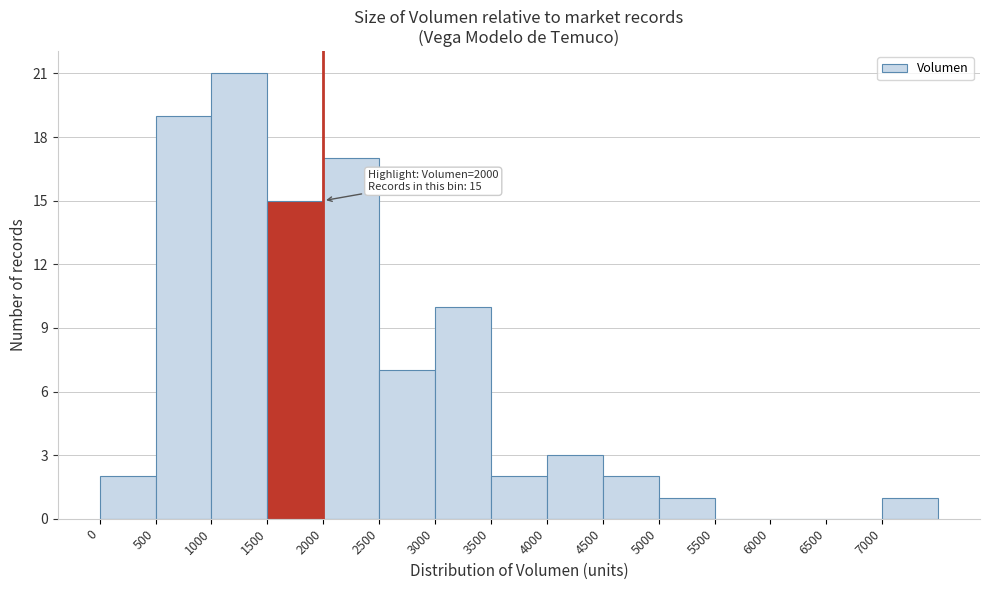

Over which range of the x-axis is the bar tallest?

1000 to 1500